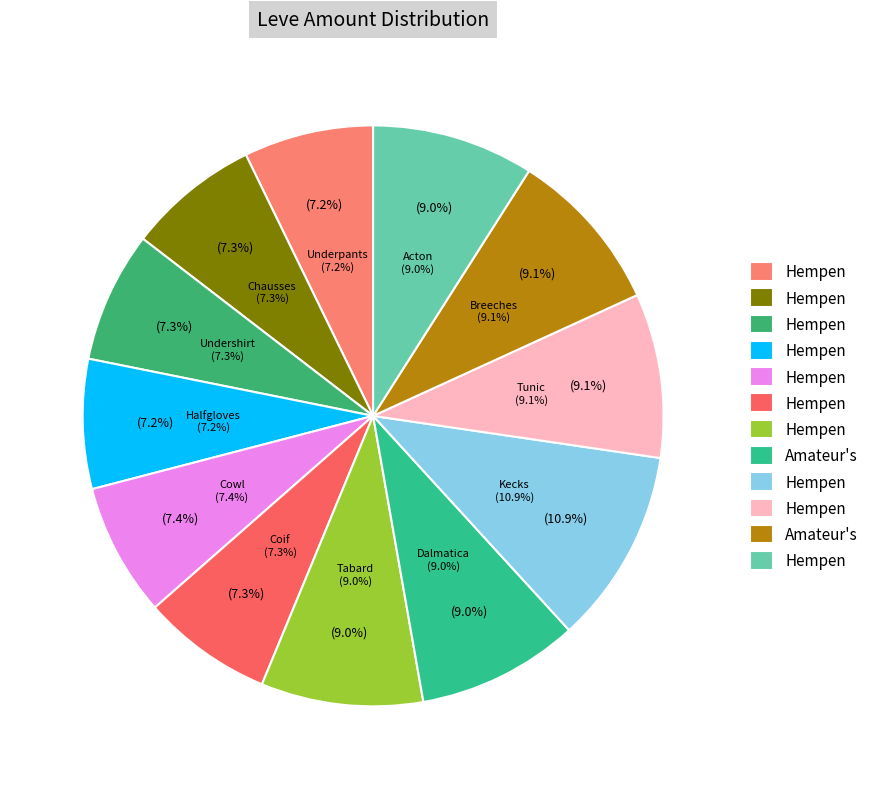

Does any single category account for the majority?

No